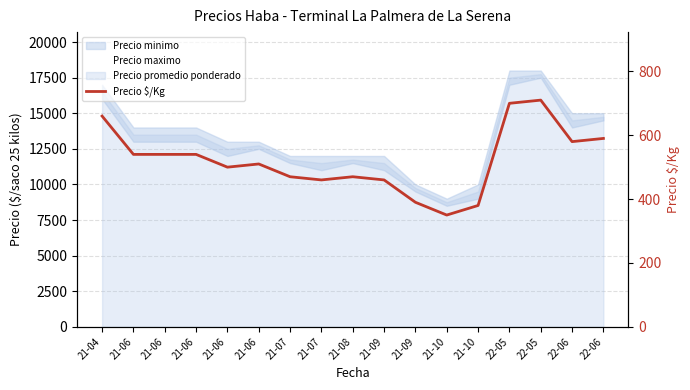

Does the chart have visible grid lines?

Yes